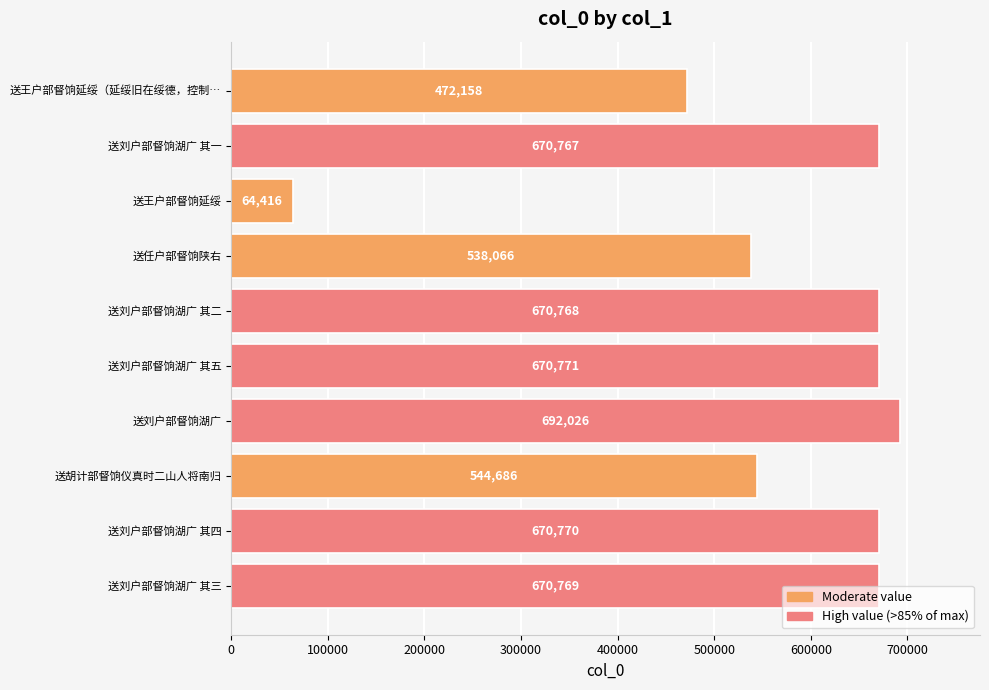

Which category has the lowest value across all series?

送王户部督饷延绥